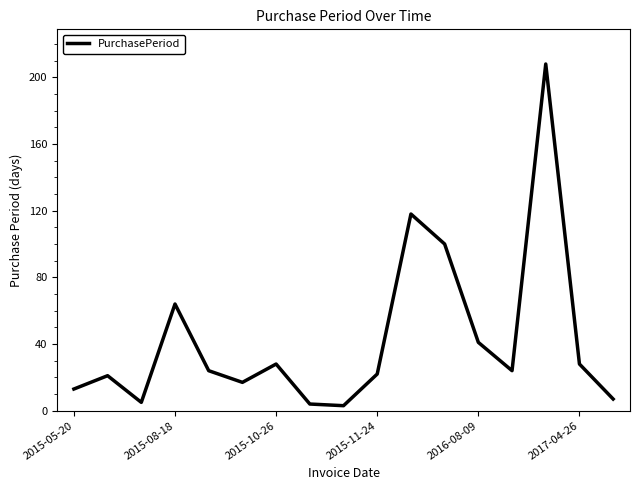

What is the difference between the maximum and minimum values?

205